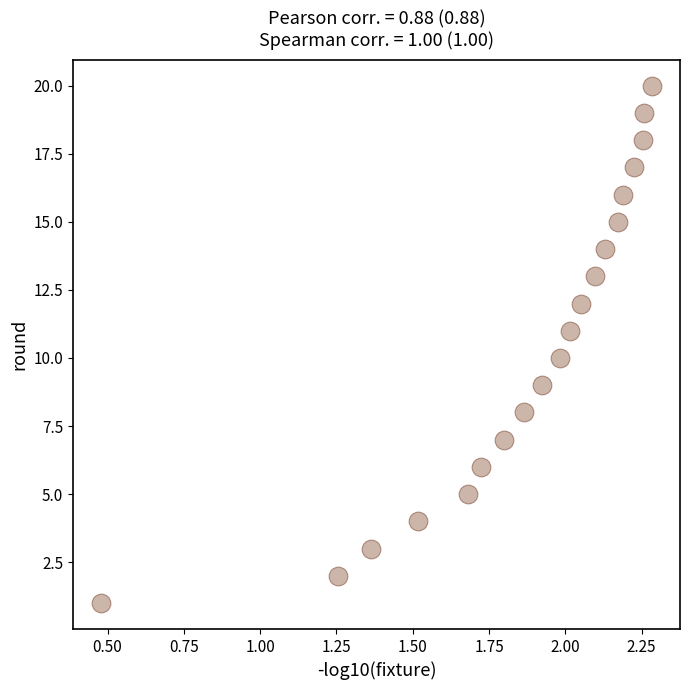

What is the range of Y values (max minus min)?

19